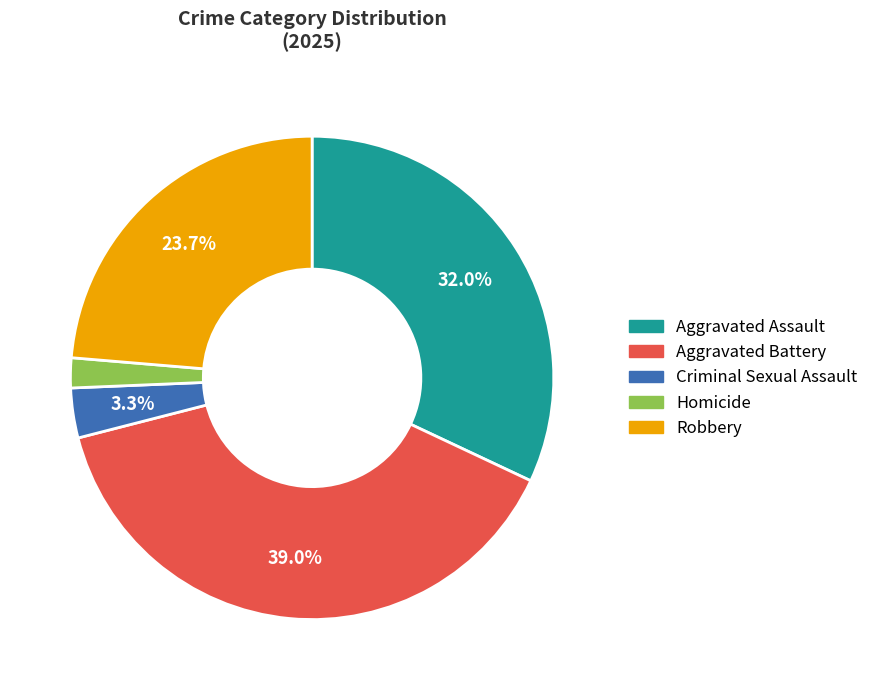

Count the number of slices in the pie.

5